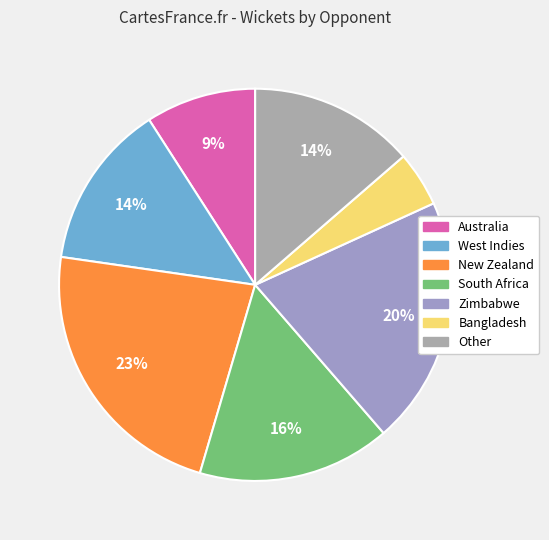

How many slices are in this pie chart?

7